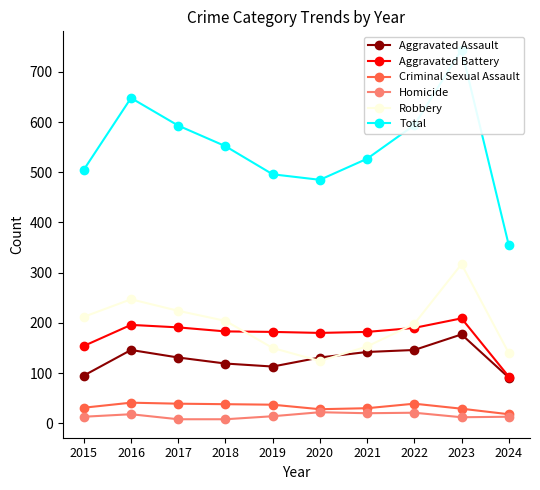

Rank the series by their maximum value, from lowest to highest.

Homicide, Criminal Sexual Assault, Aggravated Assault, Aggravated Battery, Robbery, Total